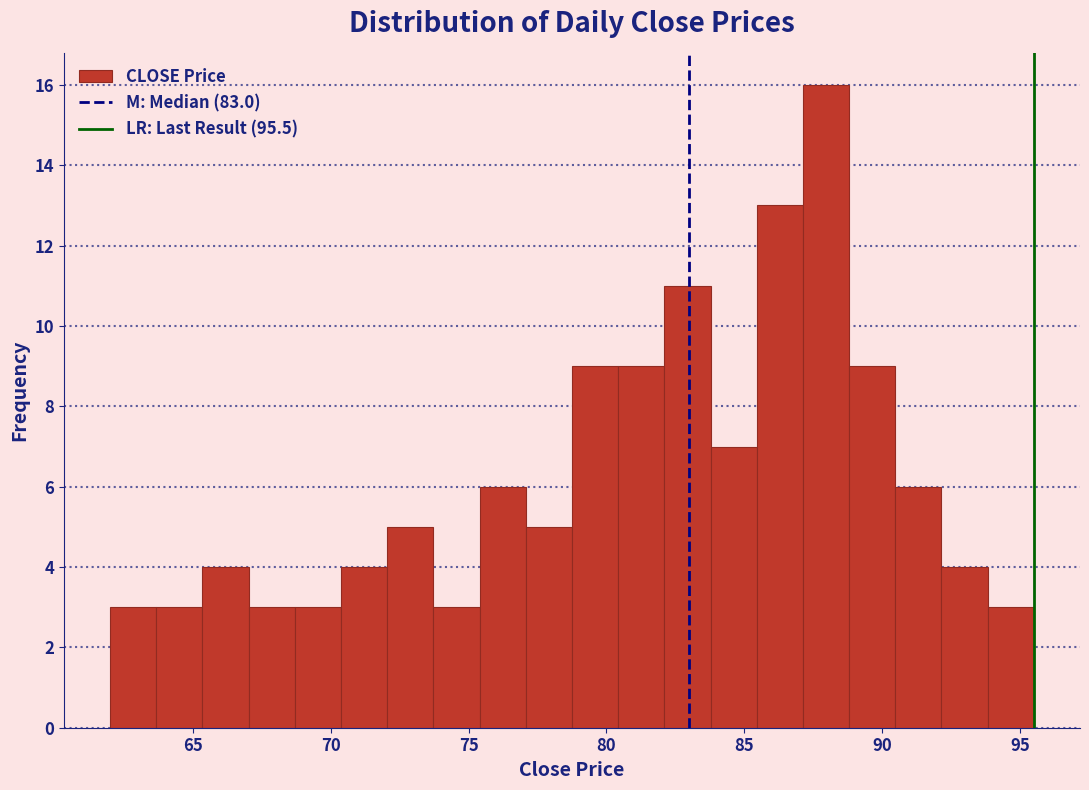

Read against the x-axis, roughly where is the centre of the tallest bar?

88.0